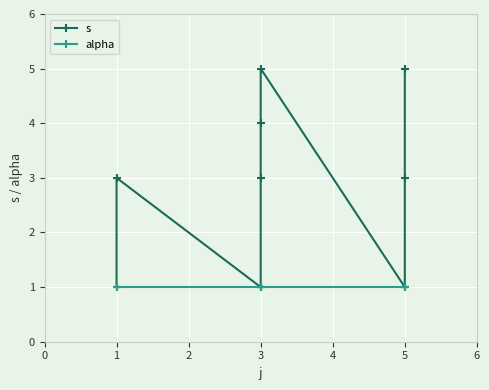

At how many categories does at least one series exceed 2?

6